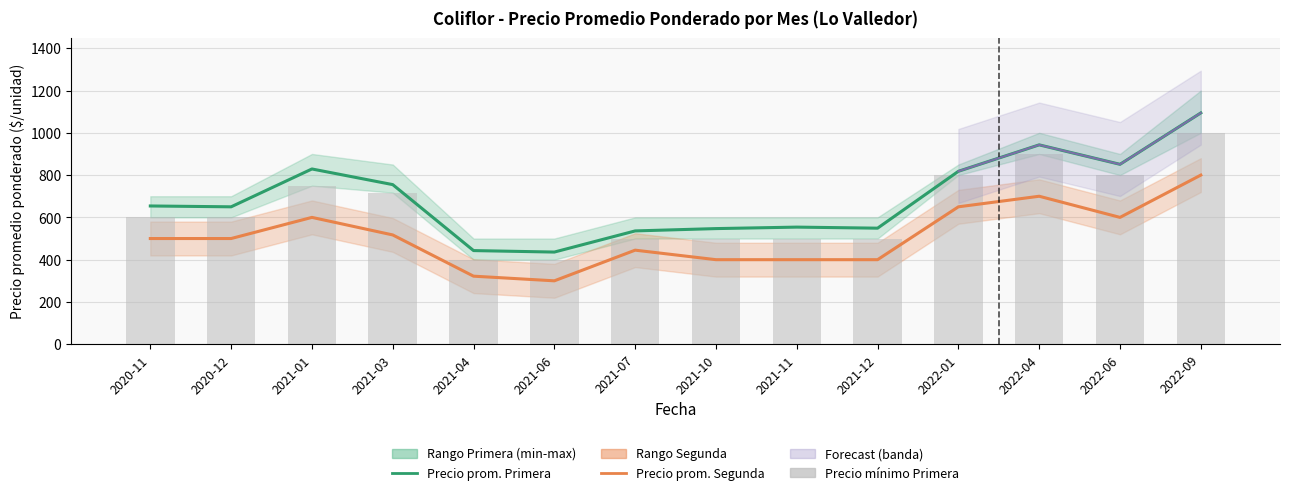

Is it true that Precio promedio ponderado Segunda equals 1020 at 2021-01?

False